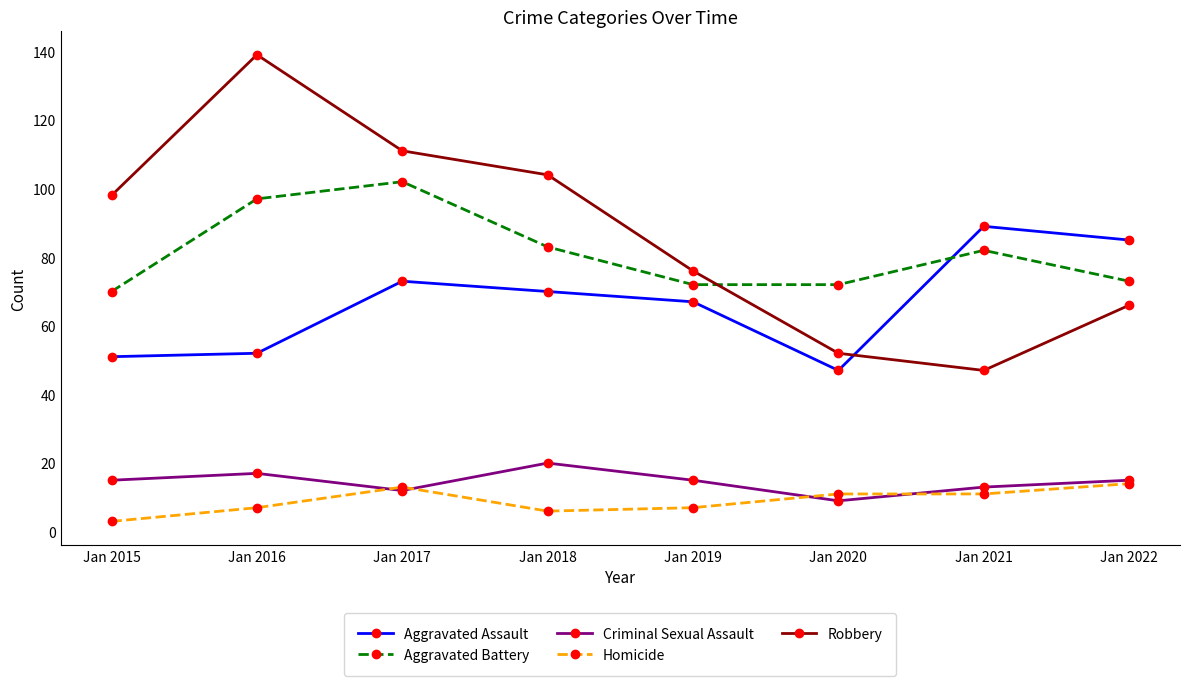

What is the spread (max minus min) of values at Jan 2019?

69